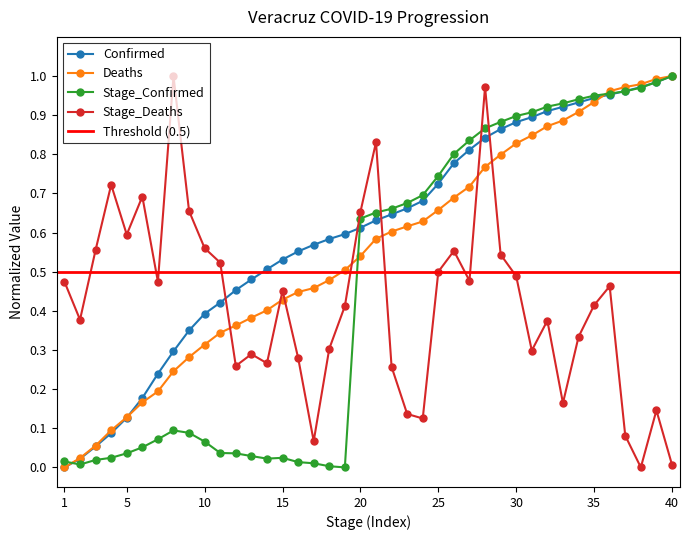

How many interior local valleys does the Stage_Deaths series have?

11